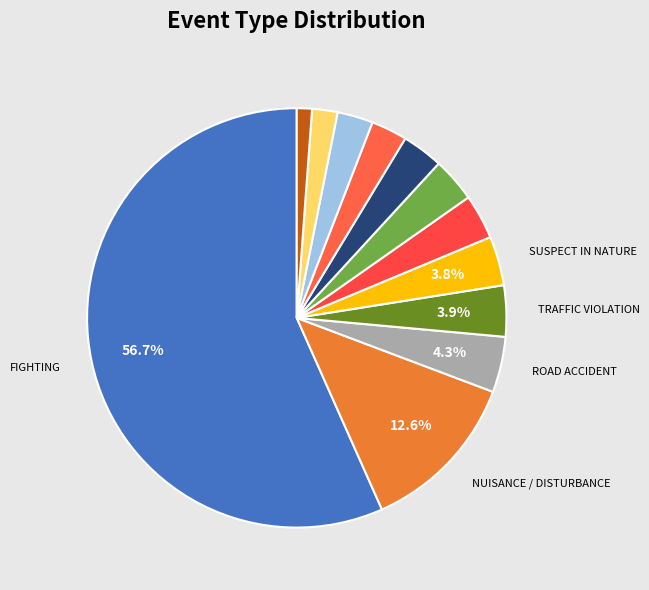

Rank the categories by value from highest to lowest.

FIGHTING, NUISANCE / DISTURBANCE, ROAD ACCIDENT, TRAFFIC VIOLATION, SUSPECT IN NATURE, GAMBLING / BETTING, PROHIBITION RELATED, OTHERS, INFORMATION CALL, THEFT / ROBBERY, CIVIL DISPUTE, FIRE ACCIDENT